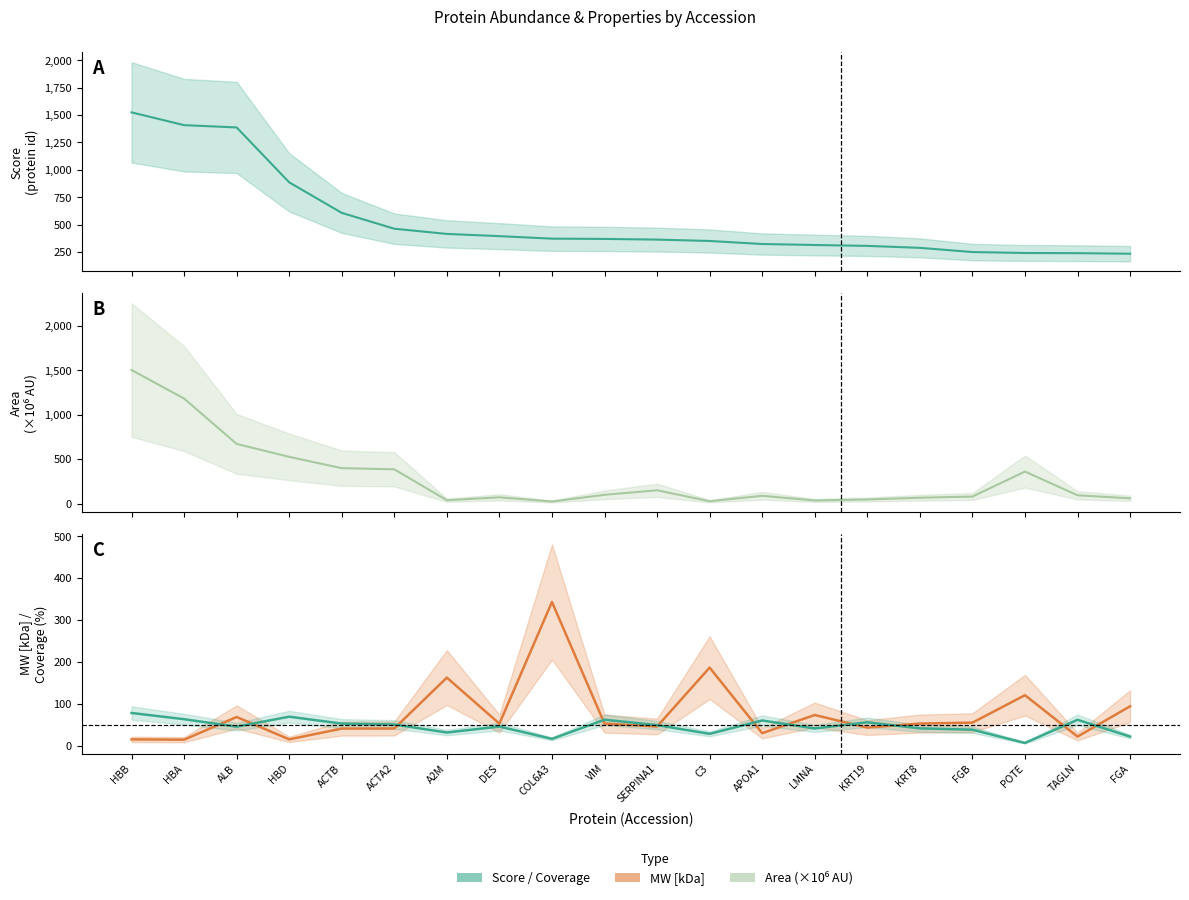

What is the label of the 14th point from the left?

LMNA